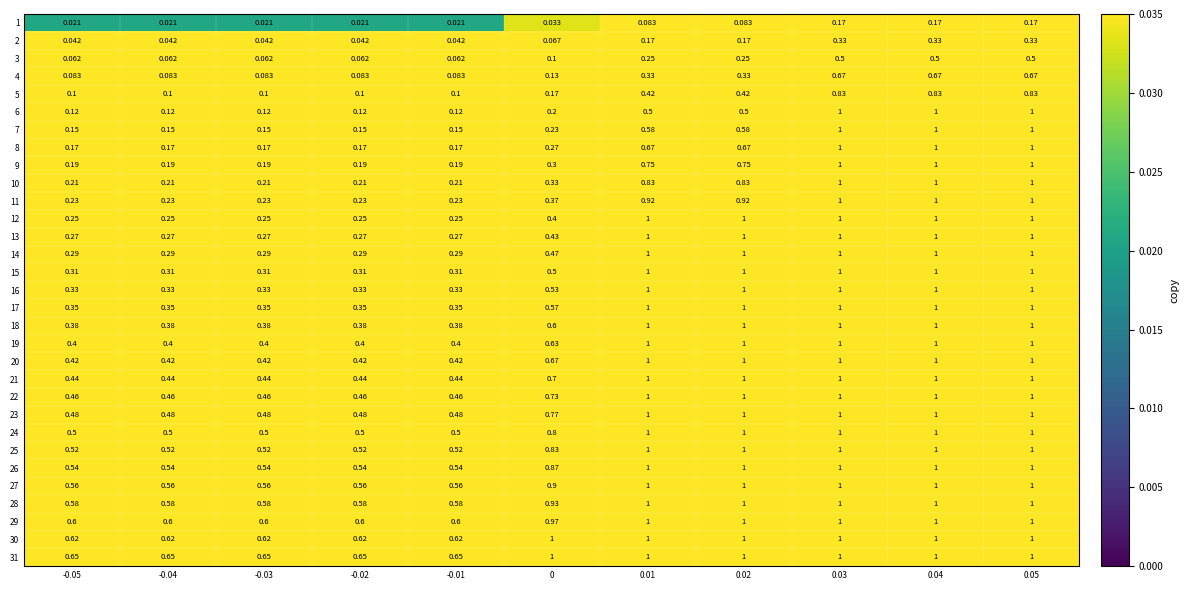

Is the value of 23 at -0.03 greater than the value of 9 at 0.05?

No